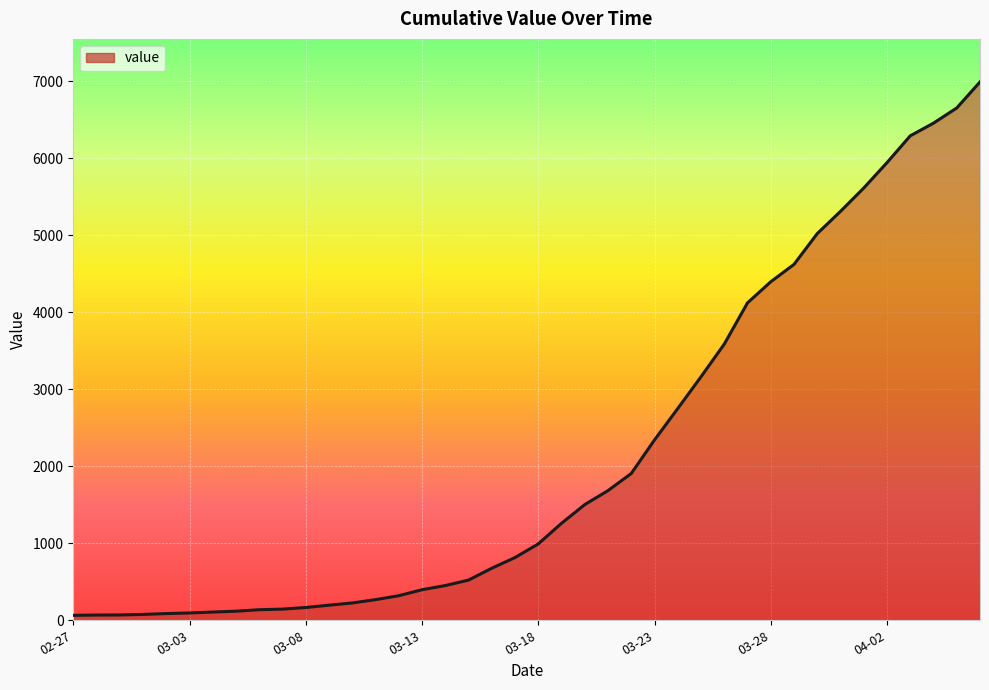

What is the greatest value displayed?

6994